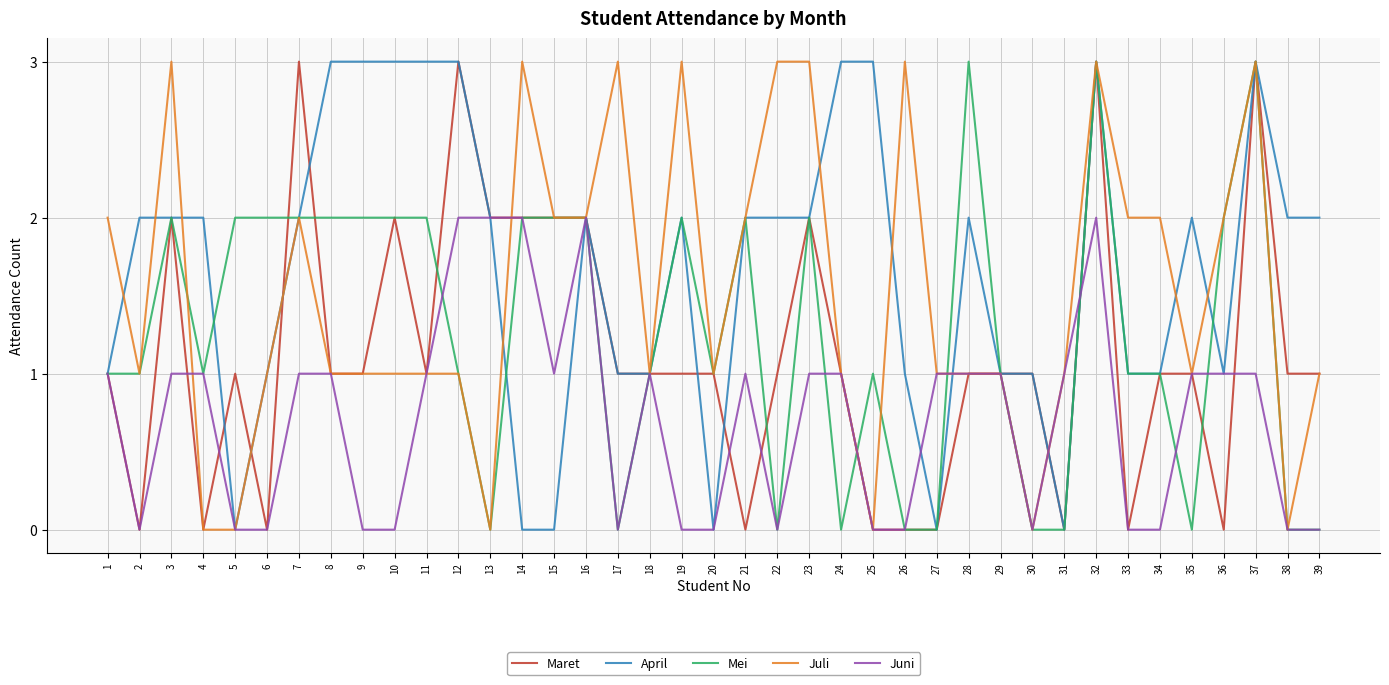

Is it true that April equals 2 at 34?

False